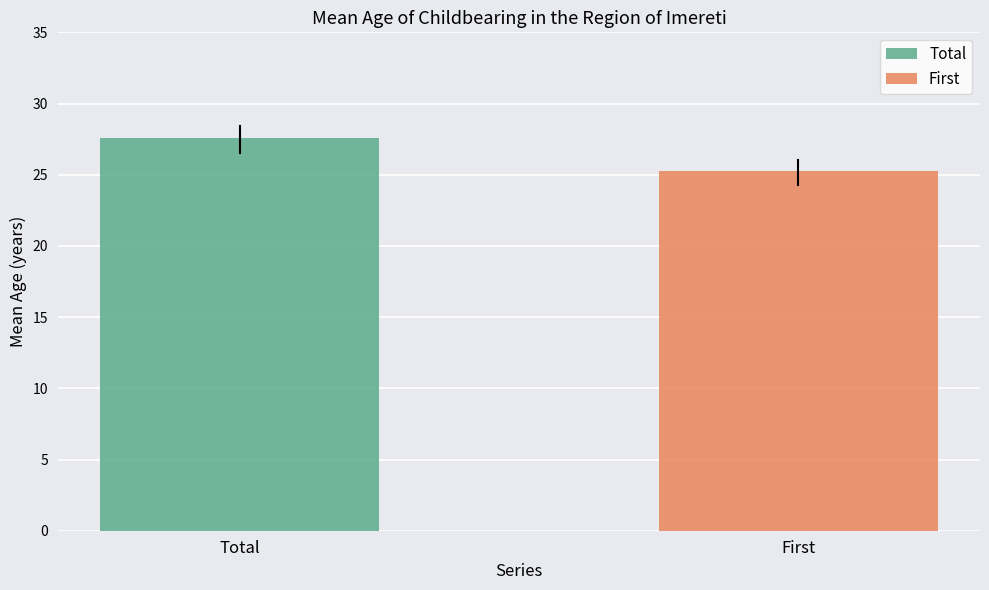

Which series has the widest spread of values?

Total